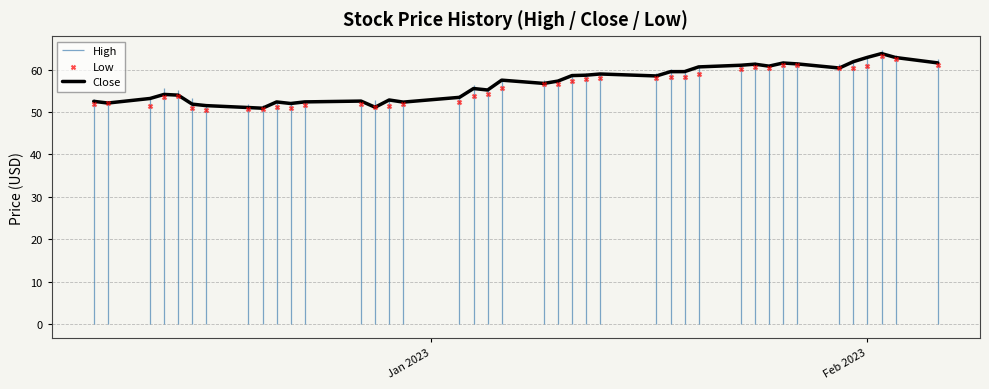

What is the lowest value of the Close series?

50.9